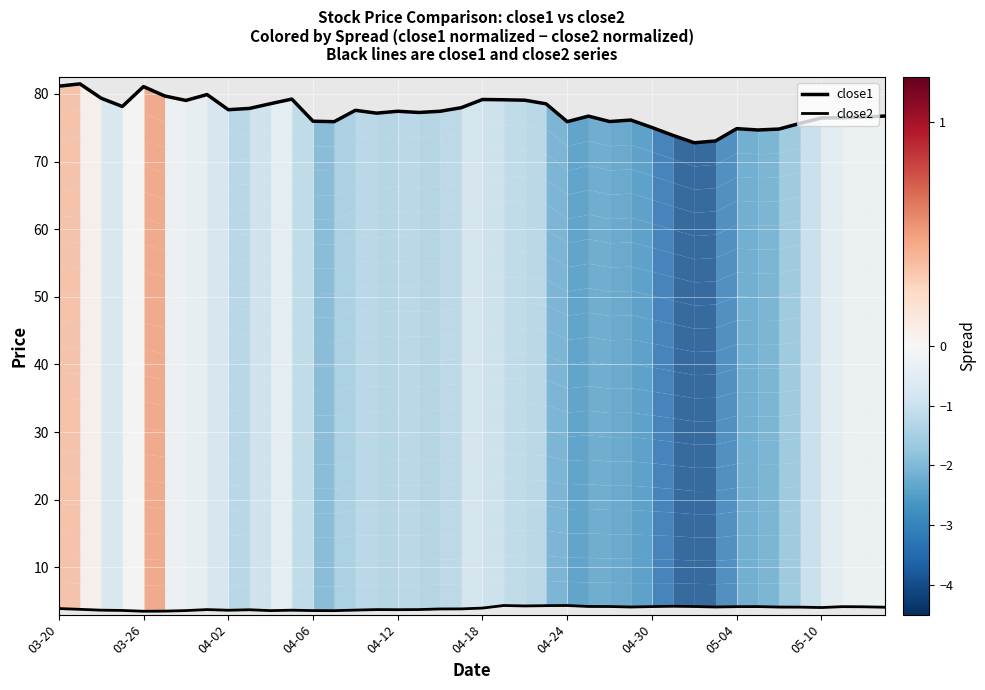

What is the value of the close1 point at the 20th from the left?

78.0